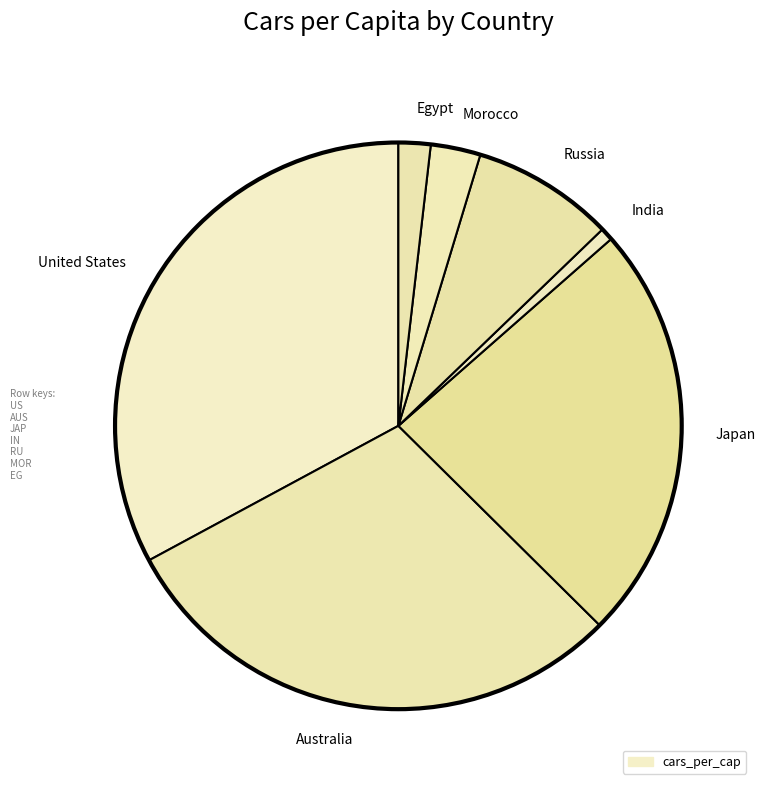

Do India and Australia together represent more than half of the pie?

No